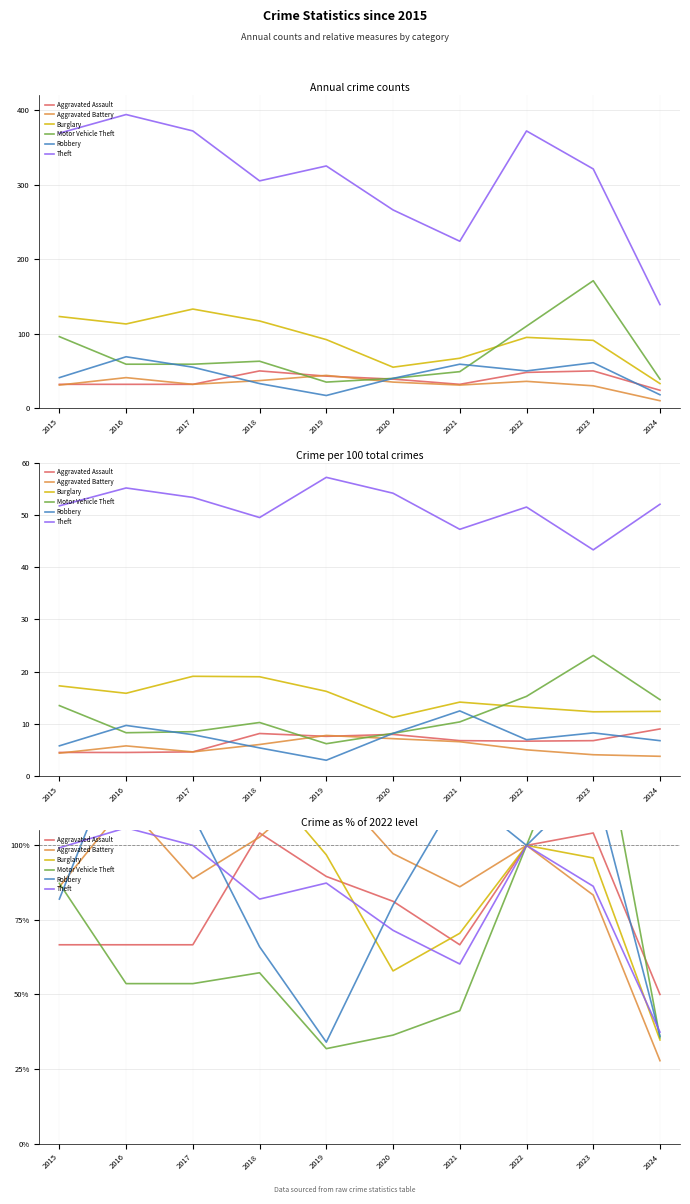

Is it true that Burglary equals 49.0 at 2021?

False